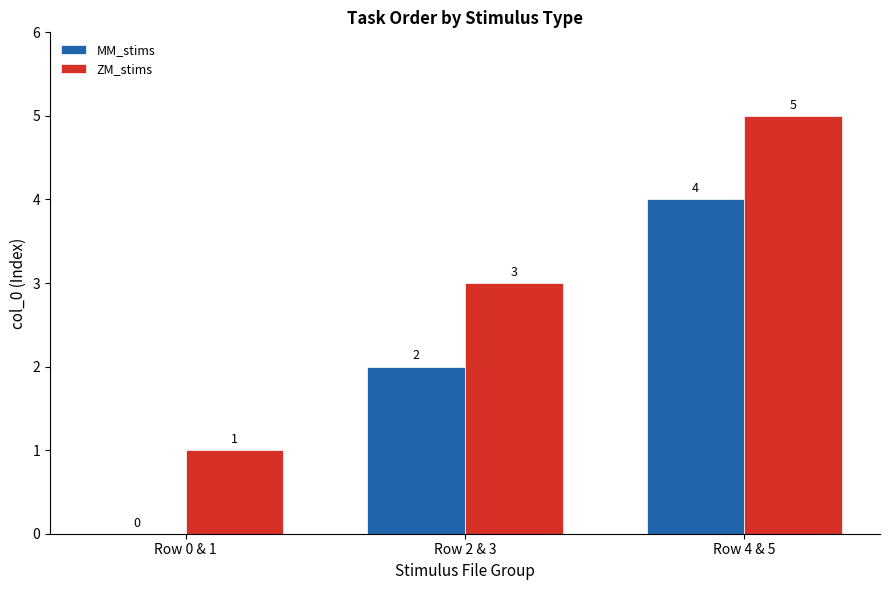

Is it true that ZM_stims equals 3 at Row 2 & 3?

True